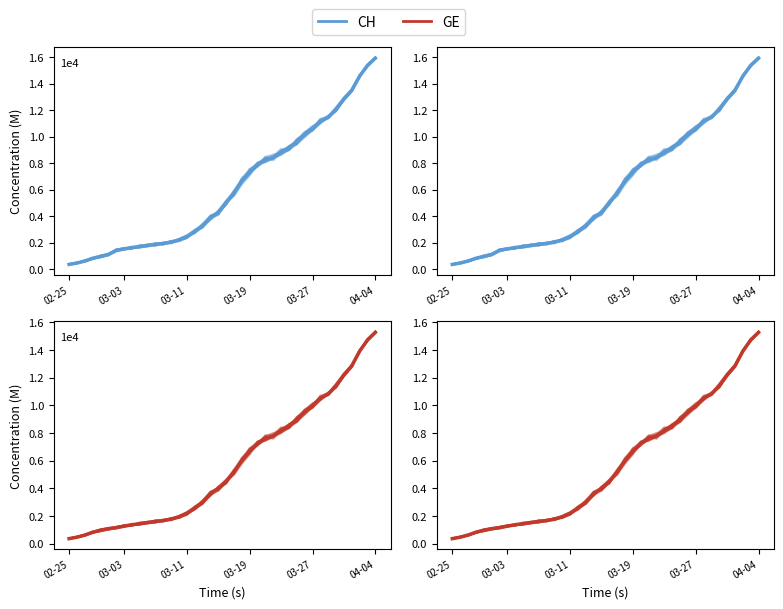

Which series has the largest total across all categories?

CH